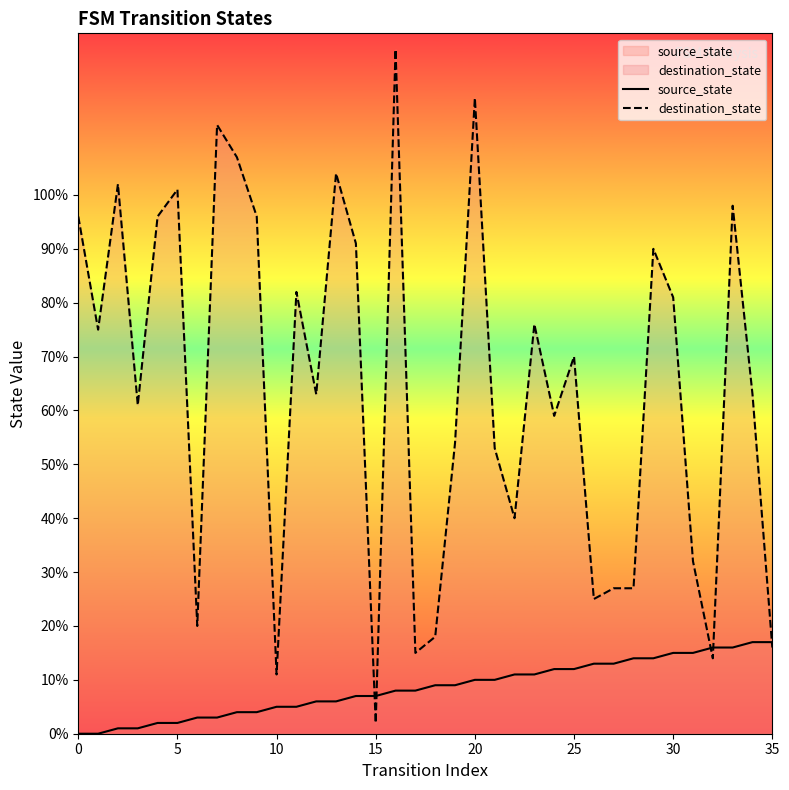

Between 31 and 9, which is larger?

31